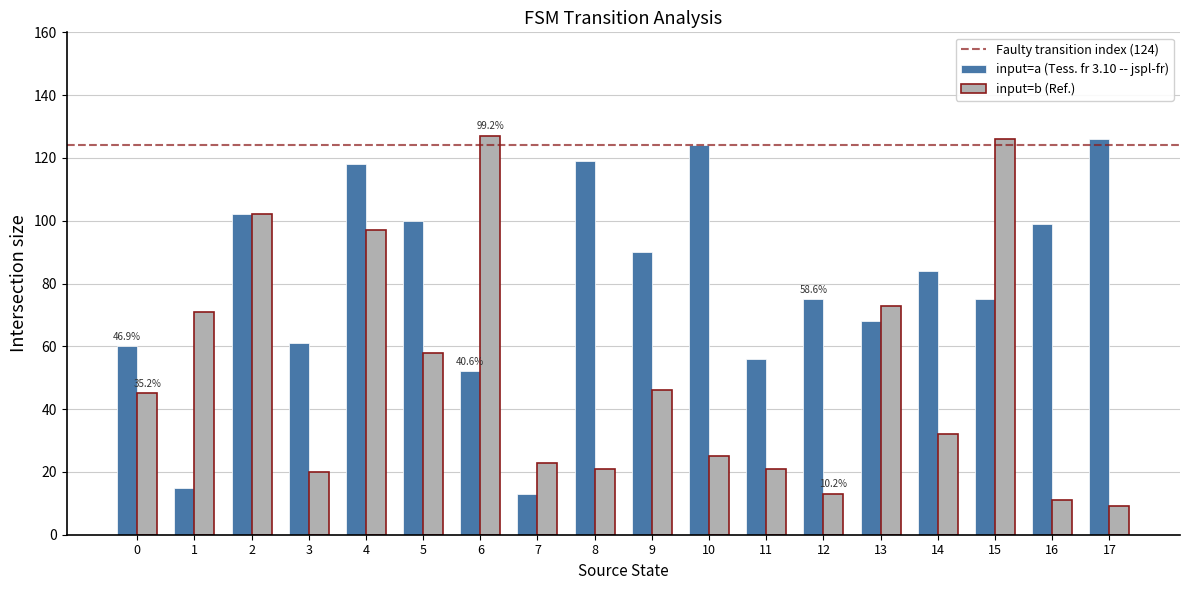

What is the total value across all series at 5?

158